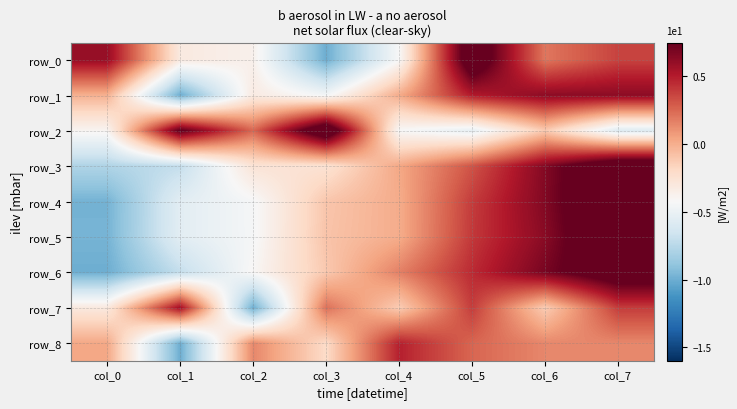

At which label does row_5 reach its peak?

col_7